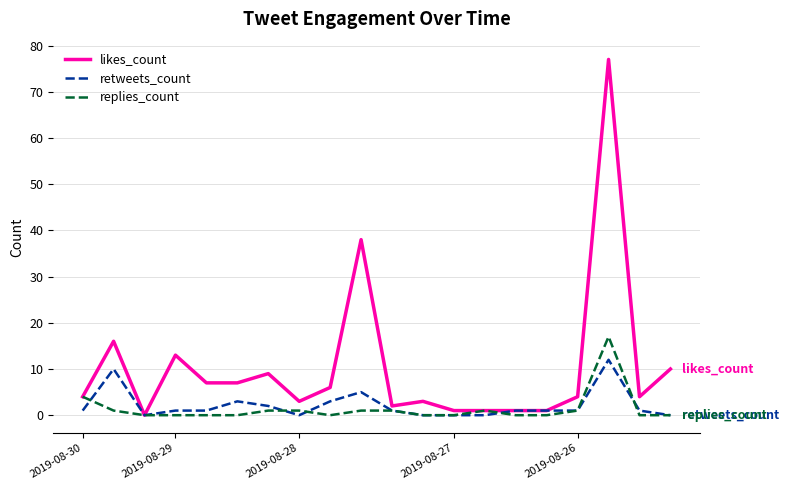

What is the greatest value displayed?

77